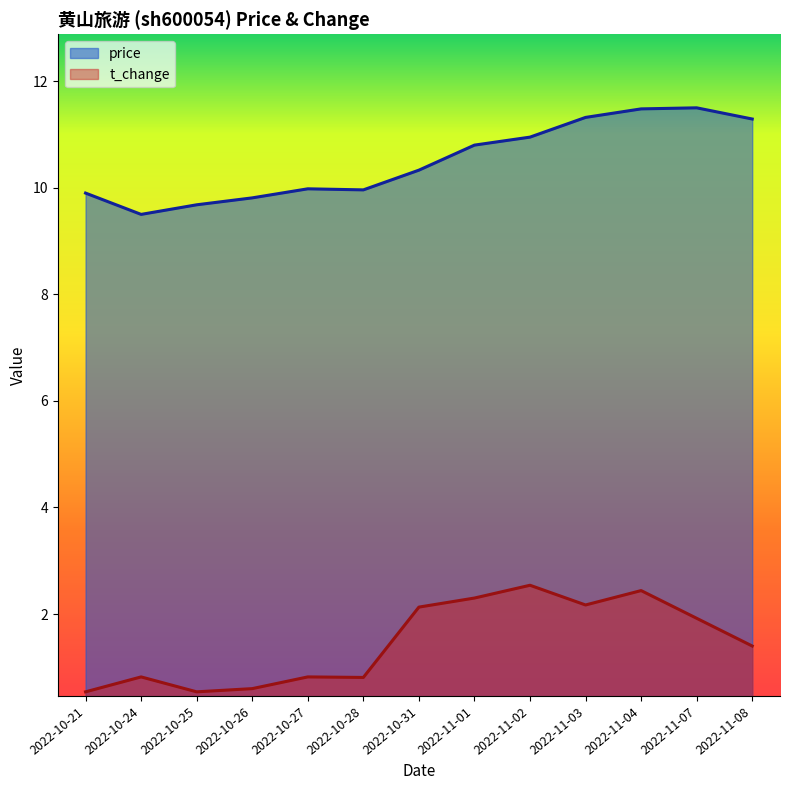

Is it true that t_change equals 0.5 at 2022-10-21?

True